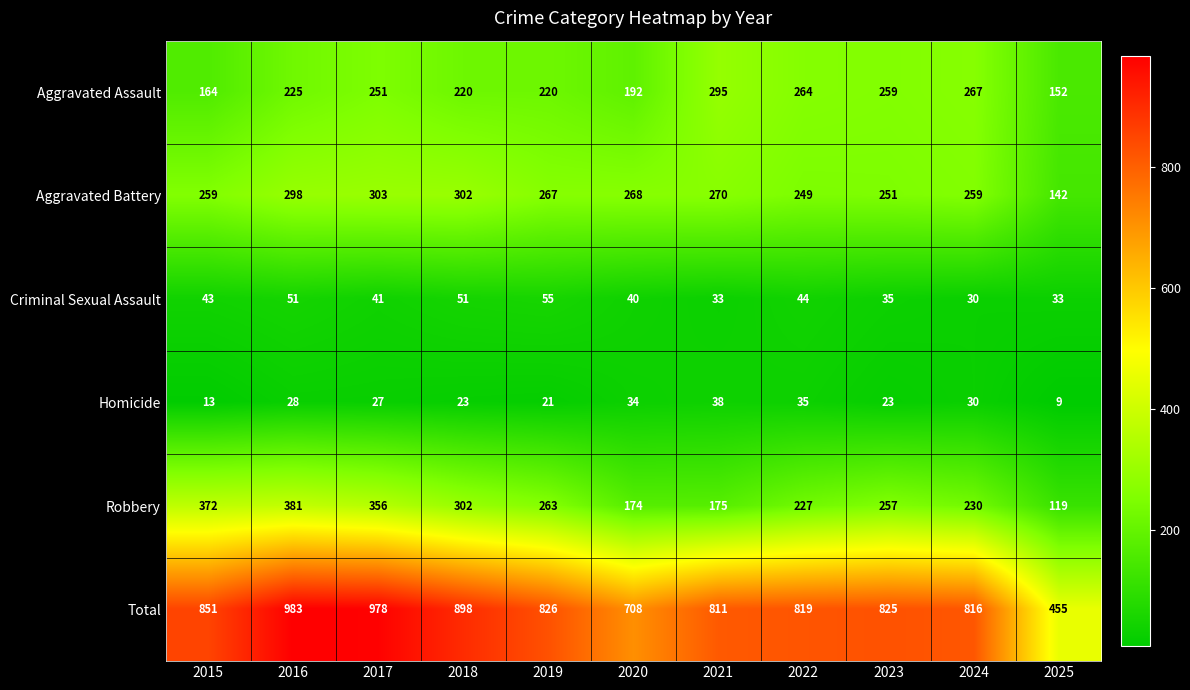

Is it true that Total equals 816 at 2024?

True